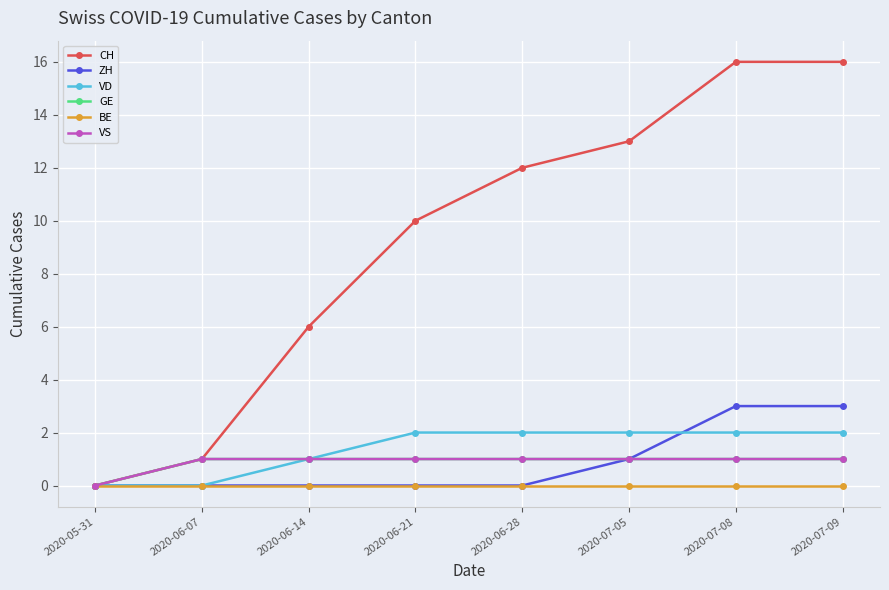

True or false: GE has a value of 1 at 2020-06-14.

True